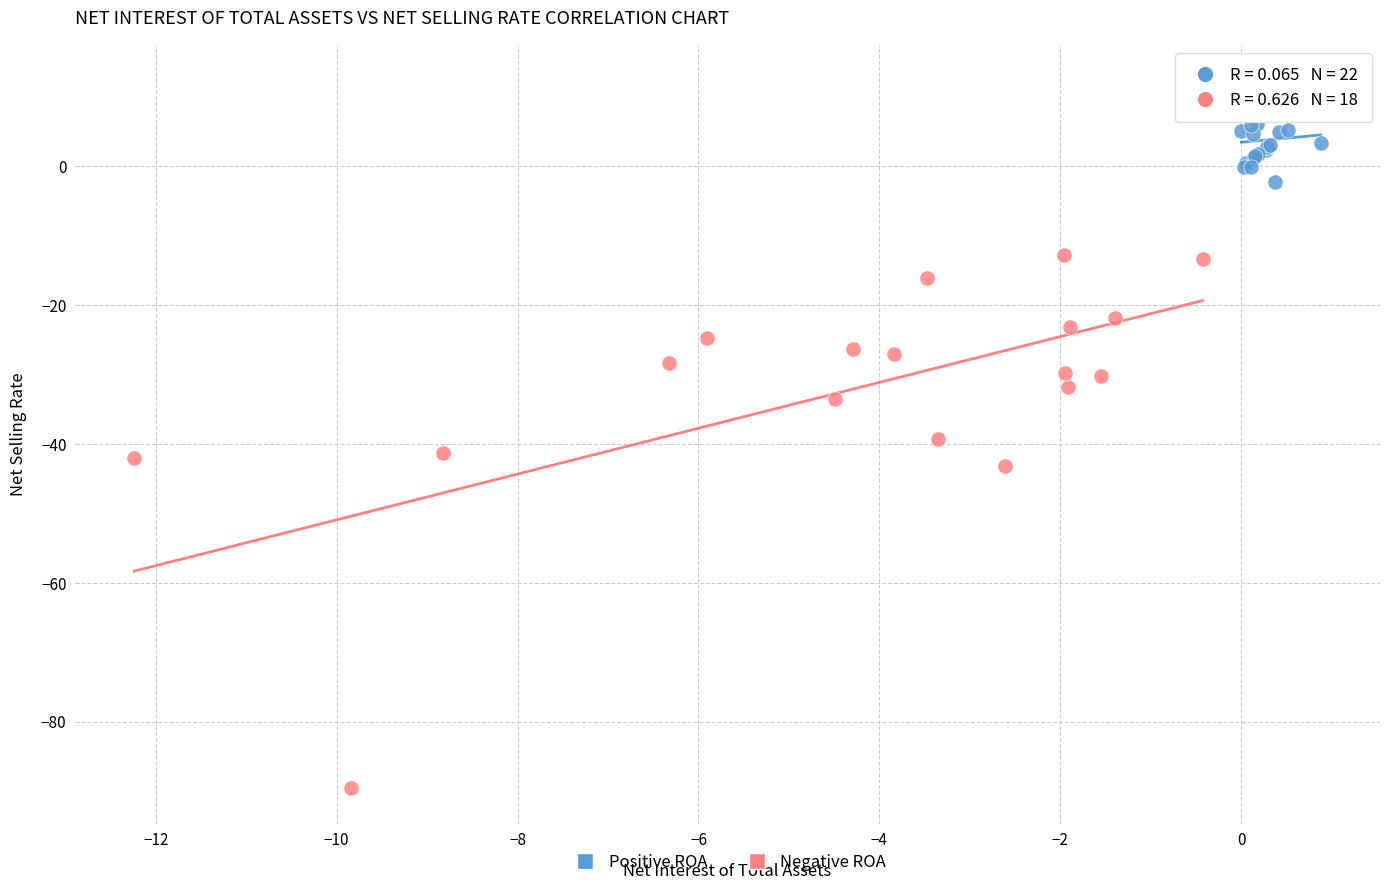

Which series reaches the minimum Y coordinate?

Negative ROA